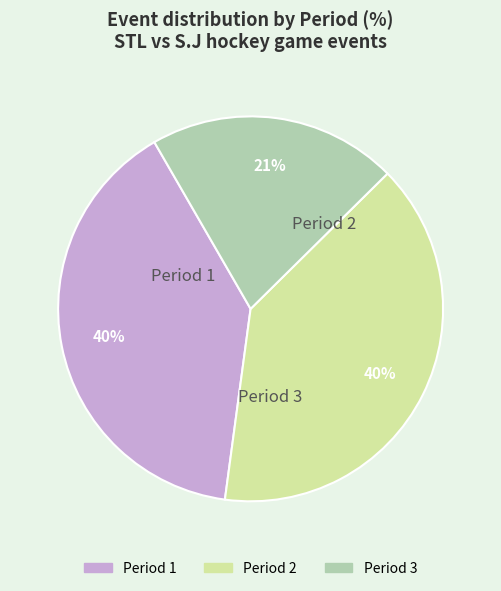

Is there a majority slice in this chart?

No